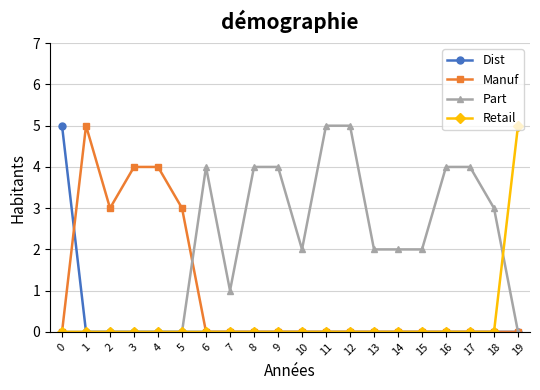

Is the value of Retail at 3 greater than the value of Manuf at 5?

No